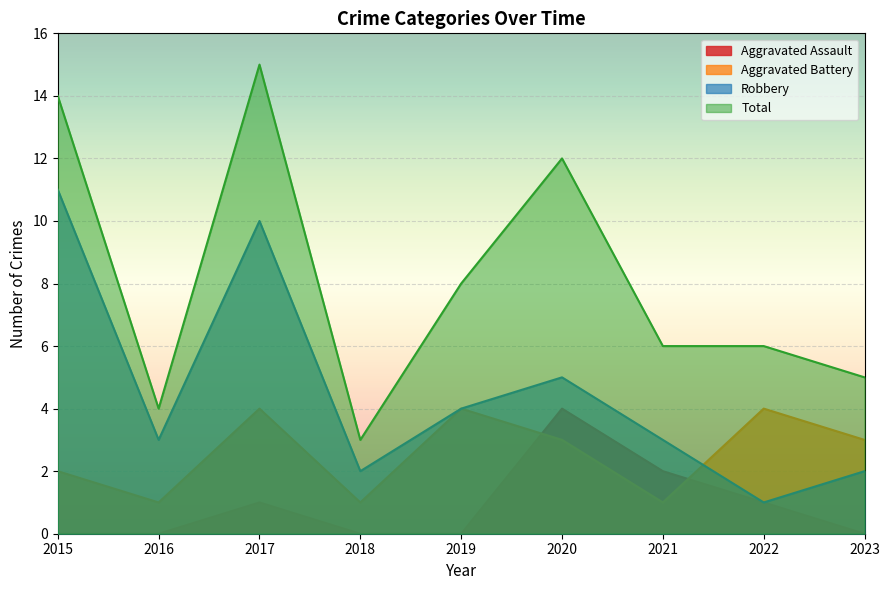

How many interior local peaks does the Robbery series have?

2